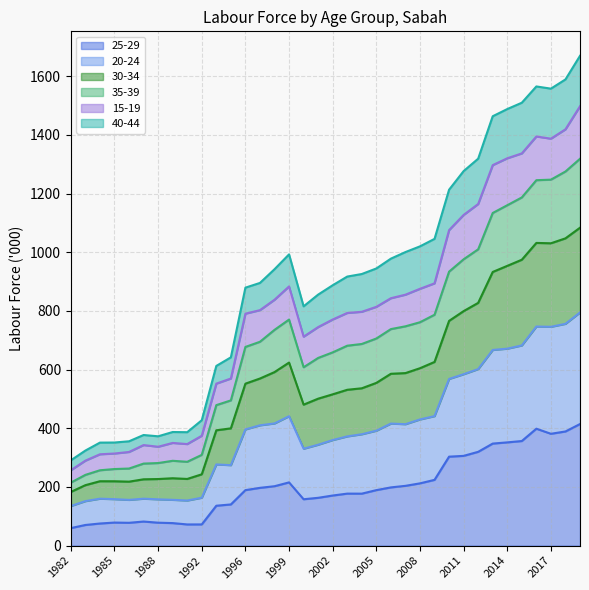

Read the 25-29 value at 2005.

189.2